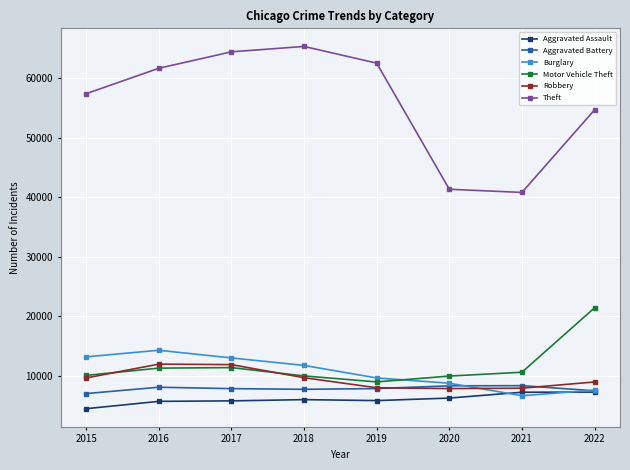

Is the value of Aggravated Battery at 2018 greater than the value of Motor Vehicle Theft at 2015?

No